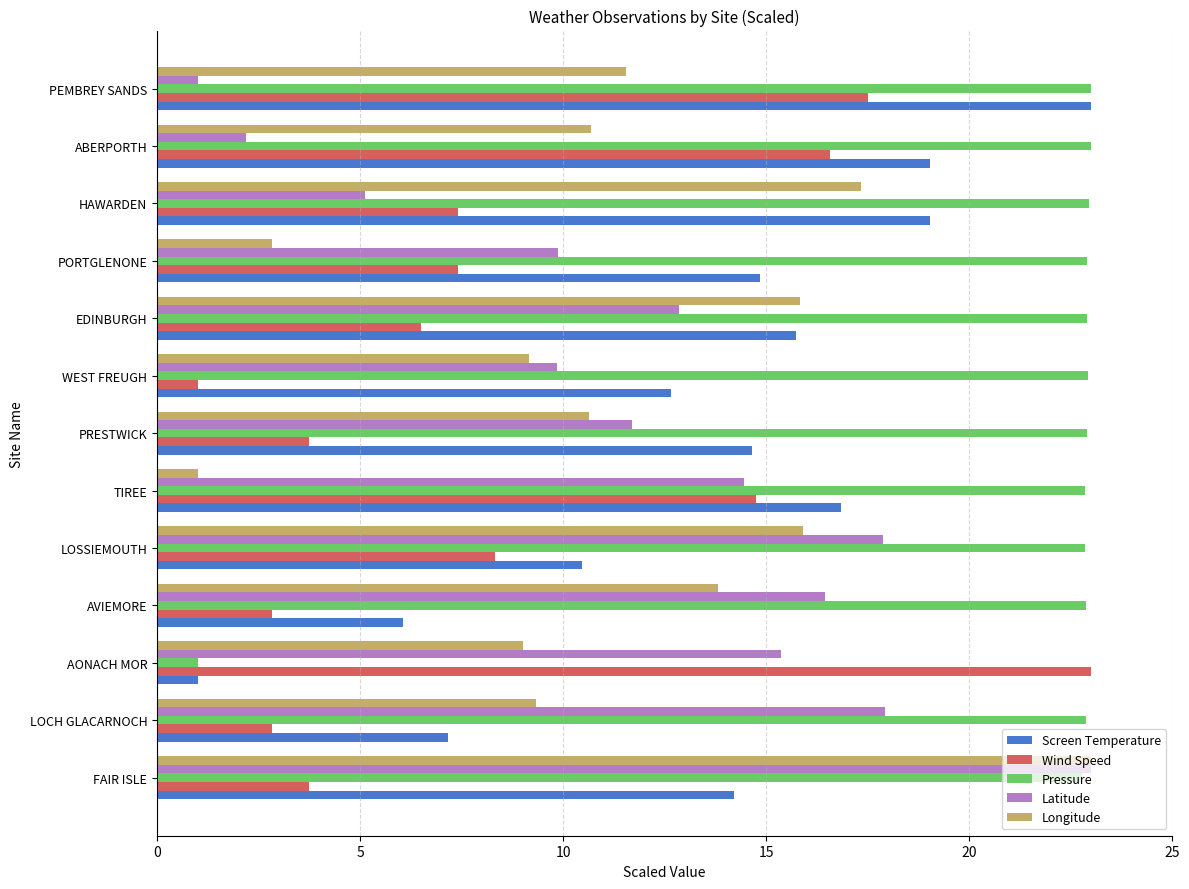

What are all the series names shown in the legend?

Screen Temperature, Wind Speed, Pressure, Latitude, Longitude